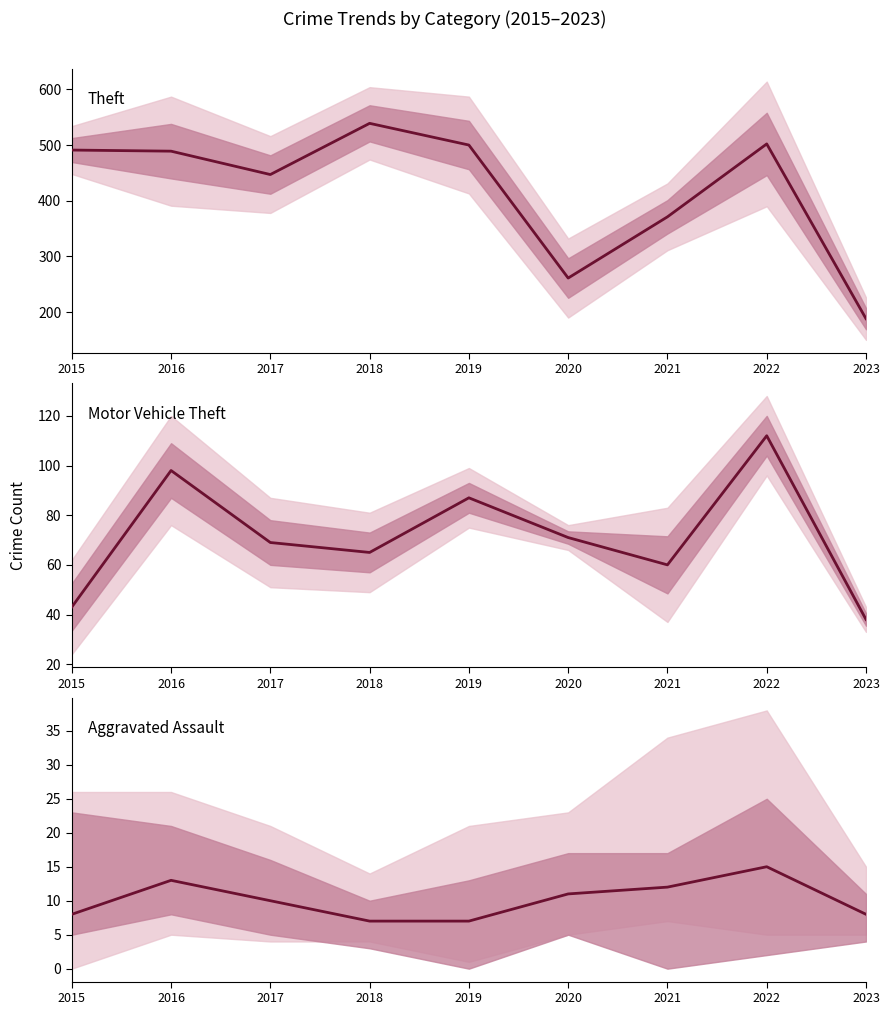

The Motor Vehicle Theft series shows 16 at 2015. True or false?

False